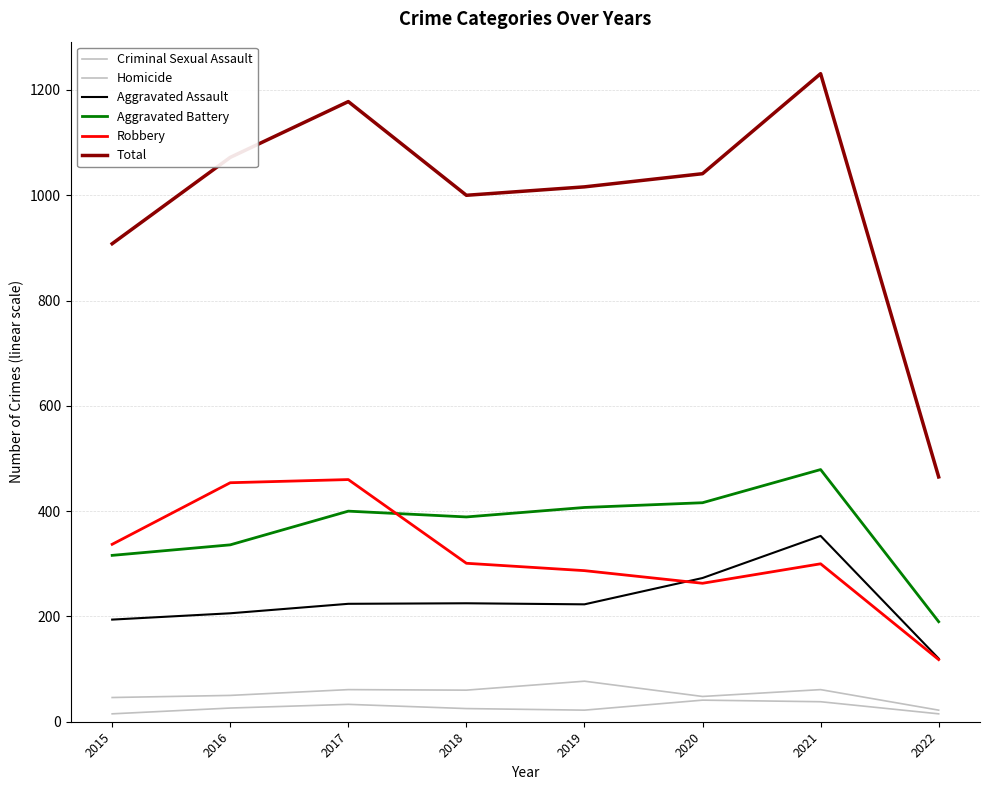

Does the chart have visible grid lines?

Yes